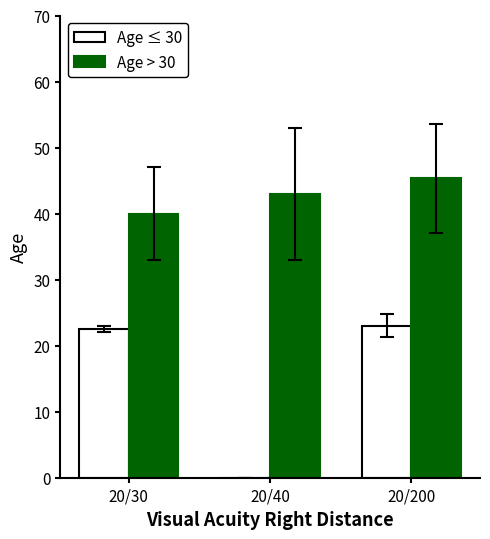

At which category is the sum across all series the highest?

20/200